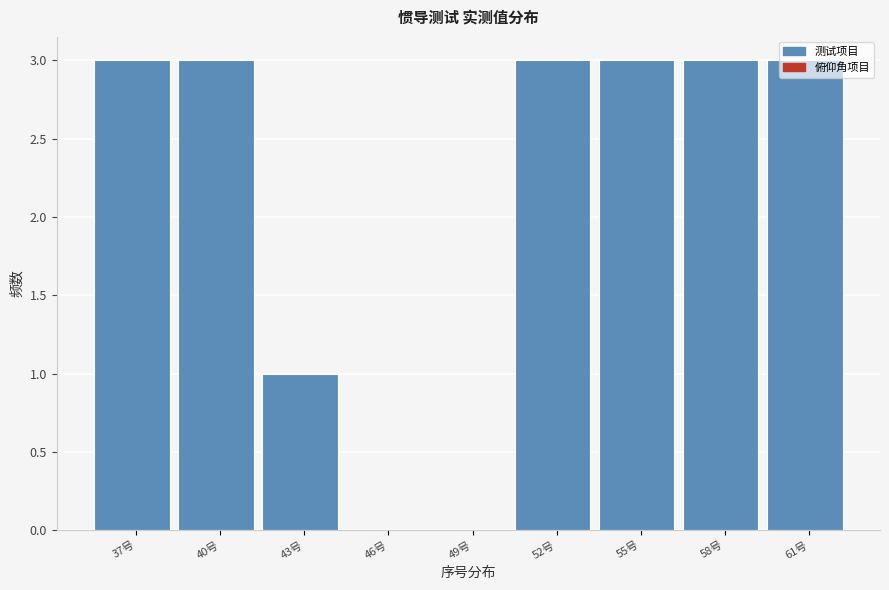

Approximately how many times larger is the value at 43号 compared to 61号?

0.3